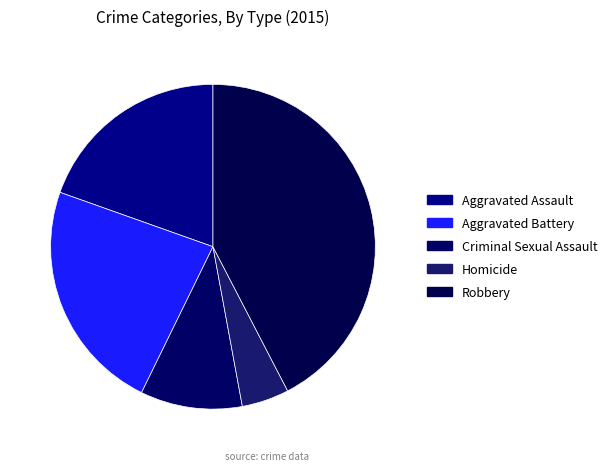

Rank the categories by value from highest to lowest.

Robbery, Aggravated Battery, Aggravated Assault, Criminal Sexual Assault, Homicide